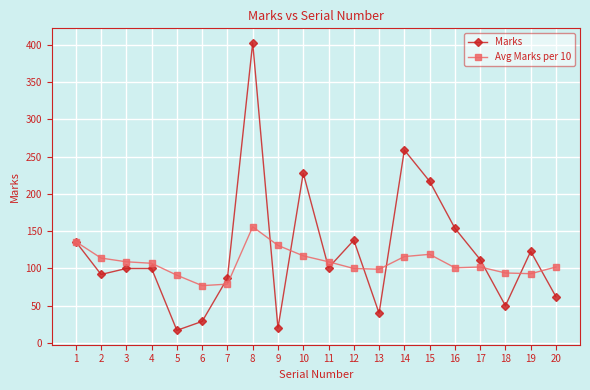

What is the greatest value displayed?

403